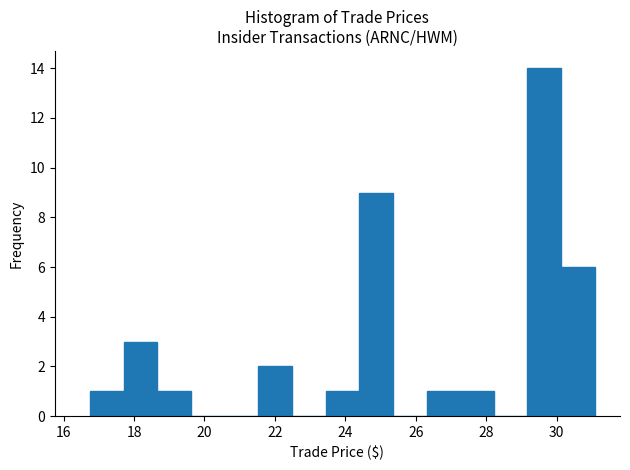

Which range on the x-axis has the tallest bar?

29.2 to 30.2